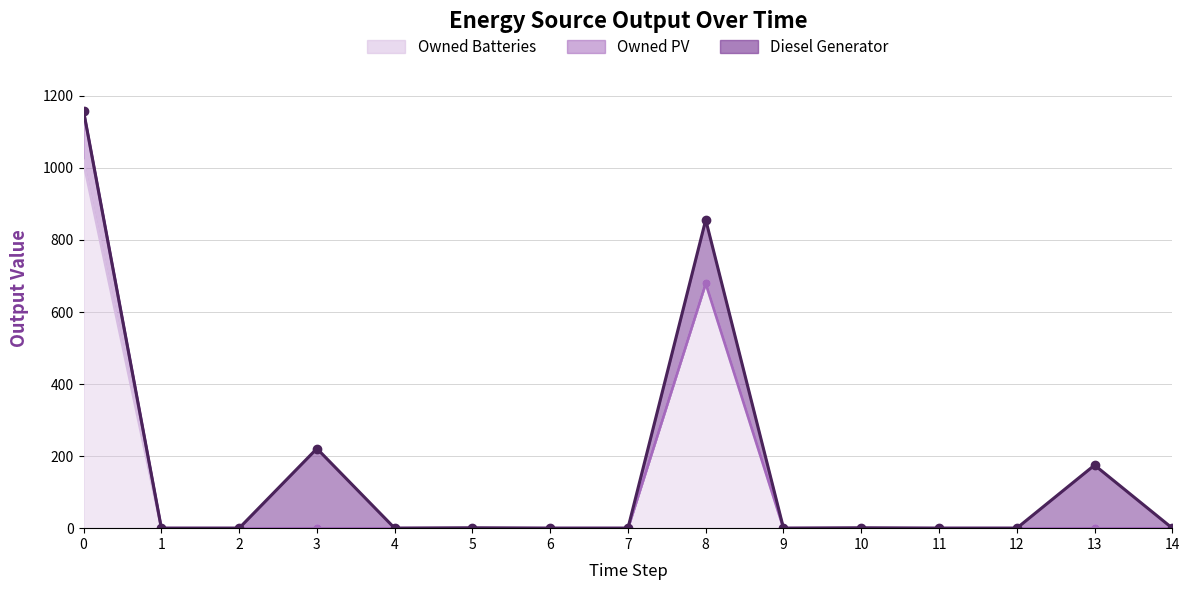

The value of Owned Batteries at 9 is 0. True or false?

True